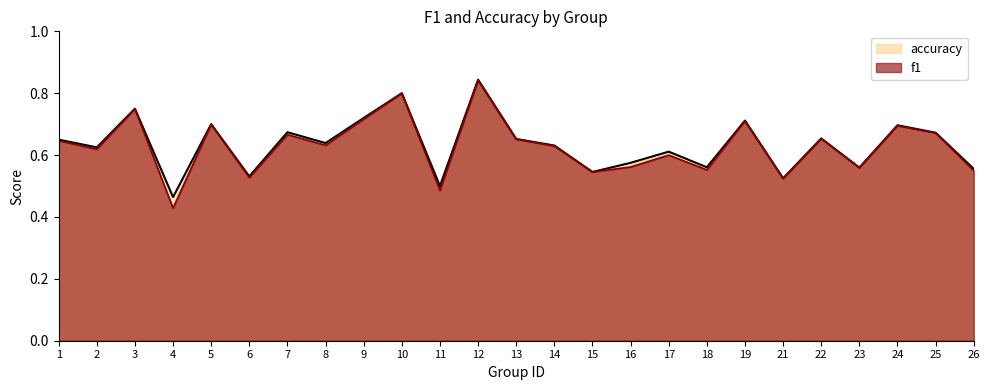

The accuracy series shows 0.3 at 4. True or false?

False